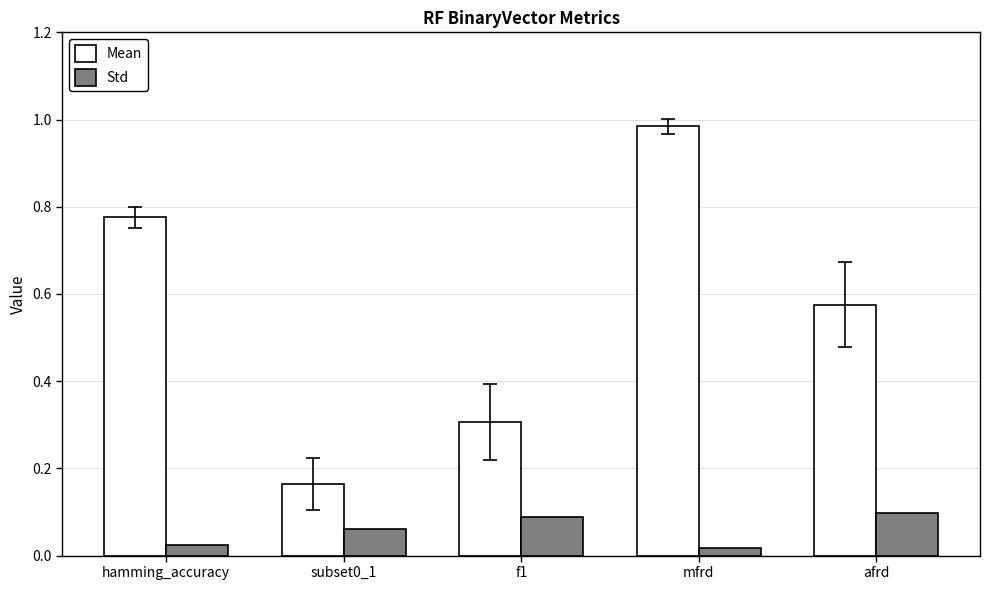

Which label corresponds to the largest value in the chart?

mfrd